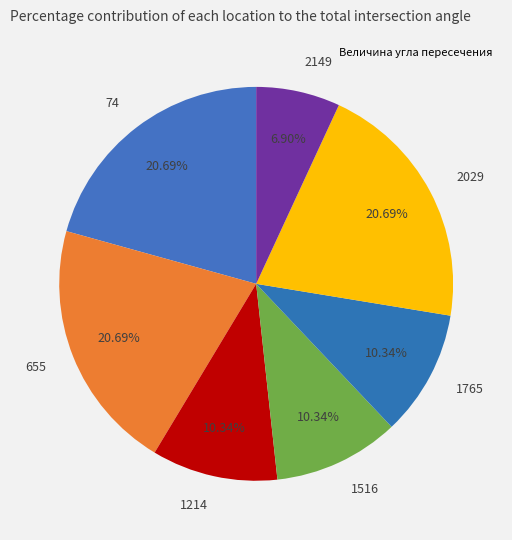

Does 2029 represent more than half of the total?

No